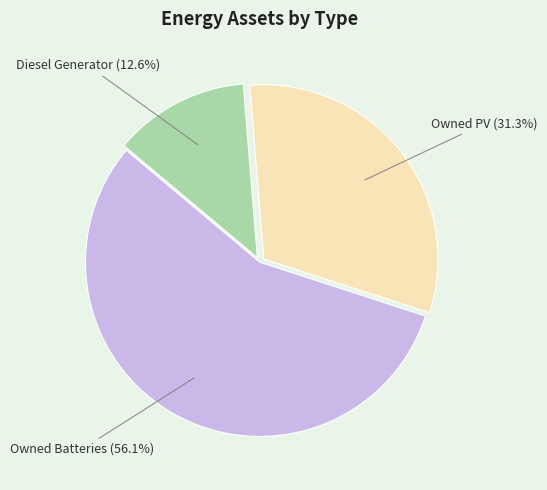

Is there any slice that represents more than half of the pie?

Yes